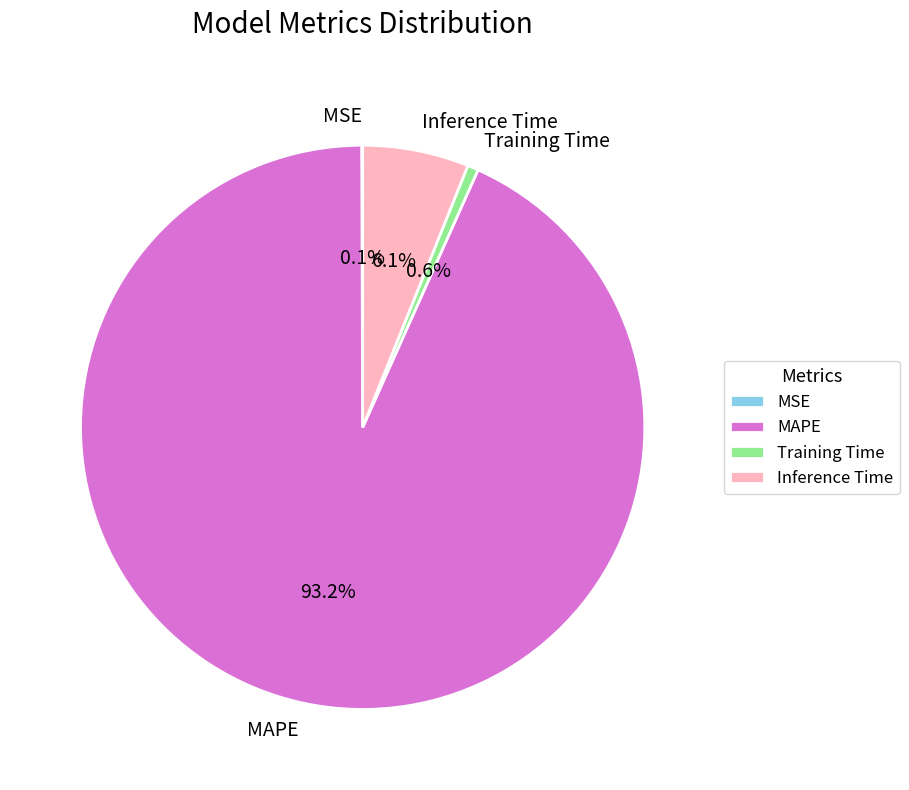

The Inference Time slice represents 6% of the pie. True or false?

True